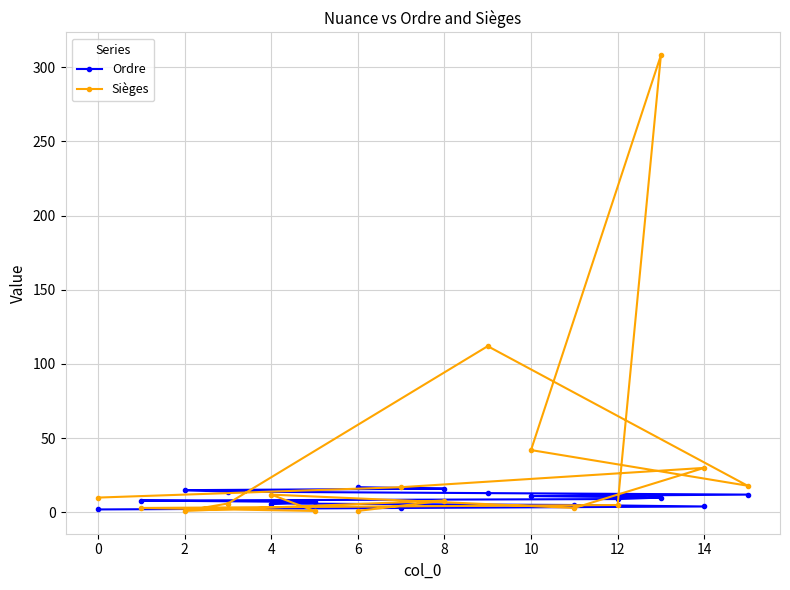

What is the smallest value displayed?

1